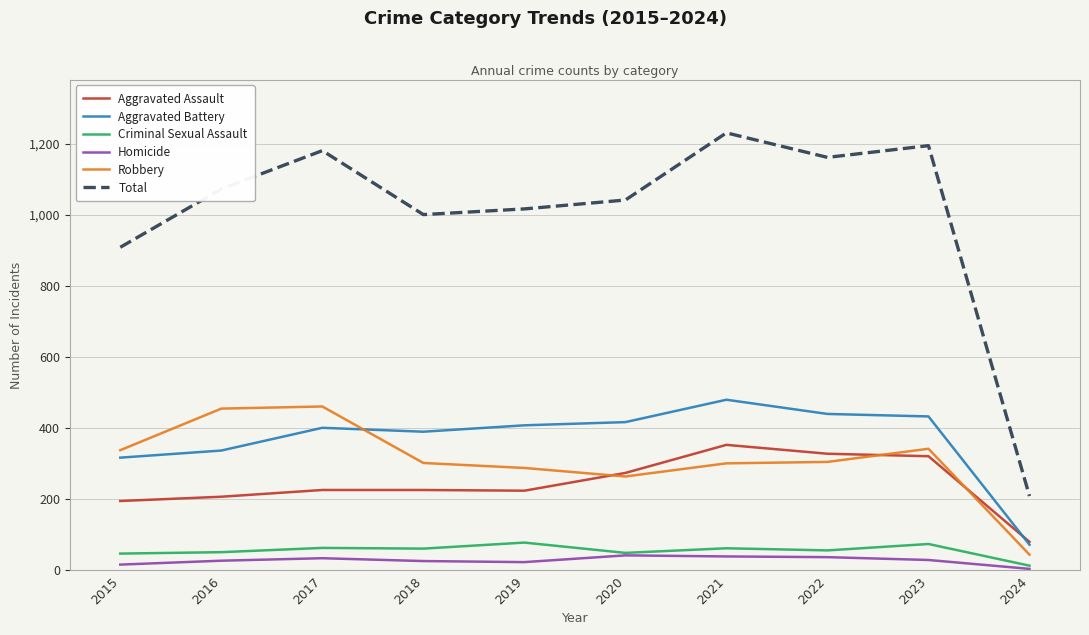

Which series changed the most between 2019 and 2023?

Total